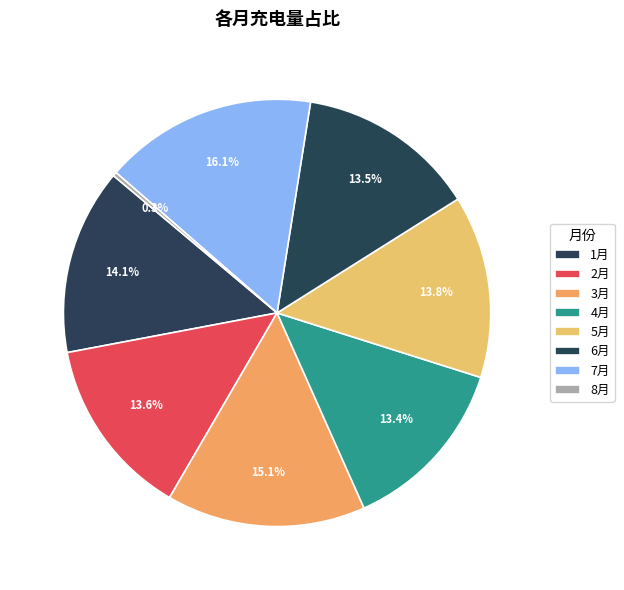

Rank the categories by value from lowest to highest.

8月, 4月, 6月, 2月, 5月, 1月, 3月, 7月